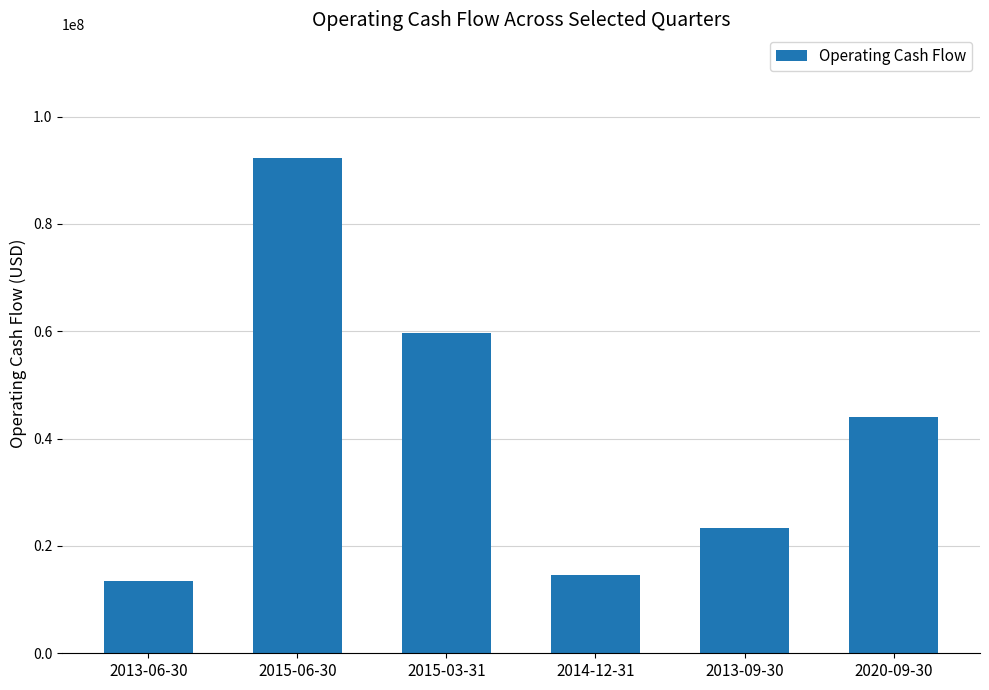

Reading left to right, transcribe all the data shown in this chart.

2013-06-30=13421000	2015-06-30=92263000	2015-03-31=59666000	2014-12-31=14600000	2013-09-30=23286000	2020-09-30=43989000